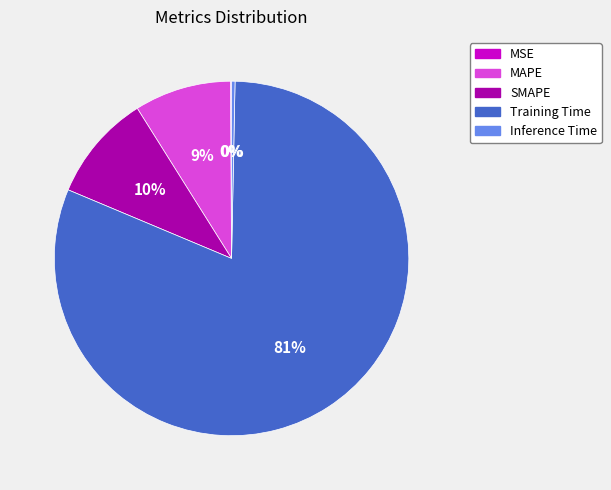

To the nearest percent, what is the average slice percentage?

20%